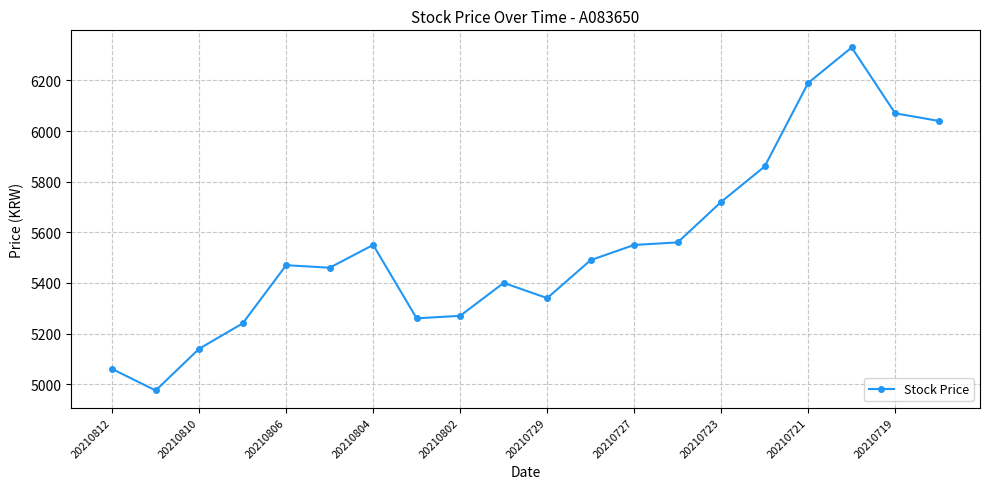

How many data points are less than 5490?

10